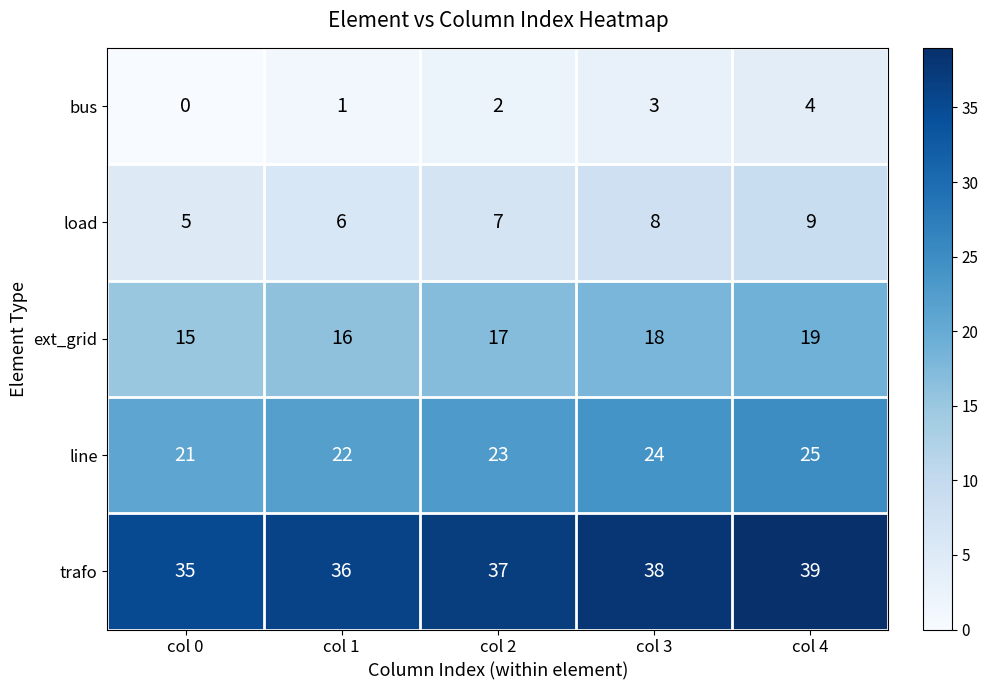

How many data points does each series have?

5